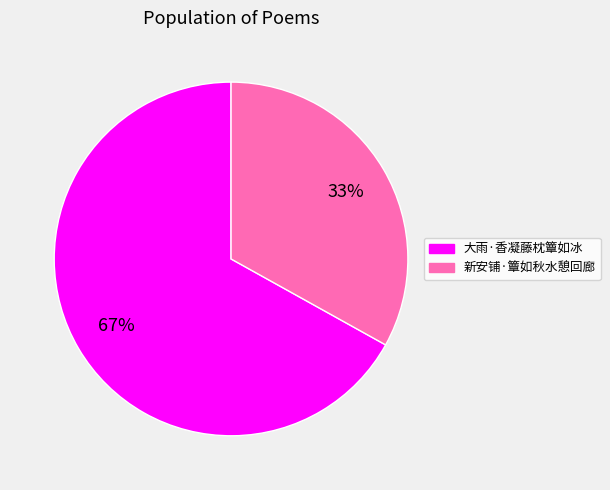

Which slice is the largest?

大雨·香凝藤枕簟如冰